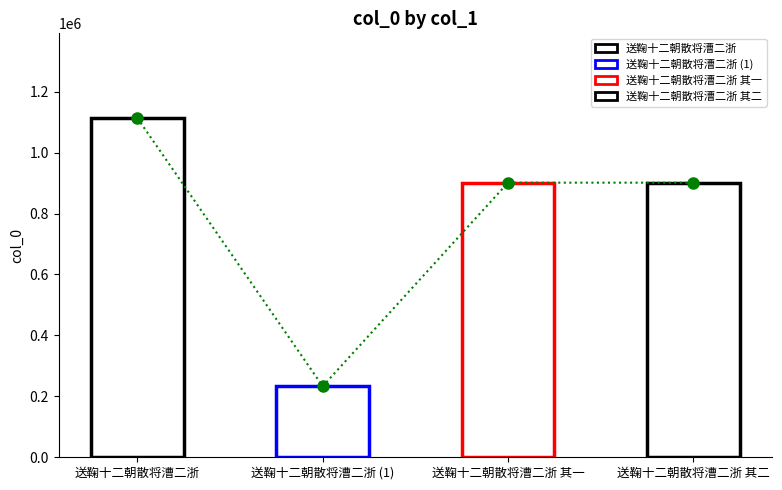

What is the difference between the second highest and minimum values?

668224